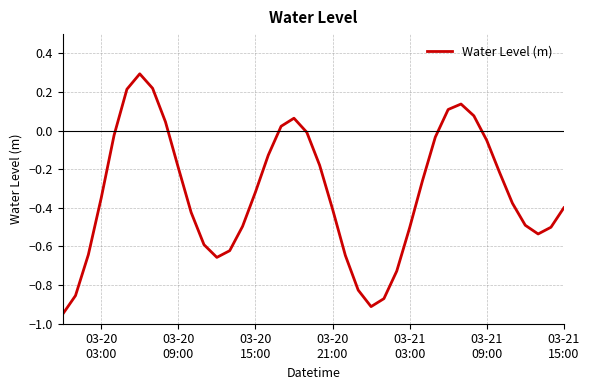

What is the greatest value displayed?

0.3